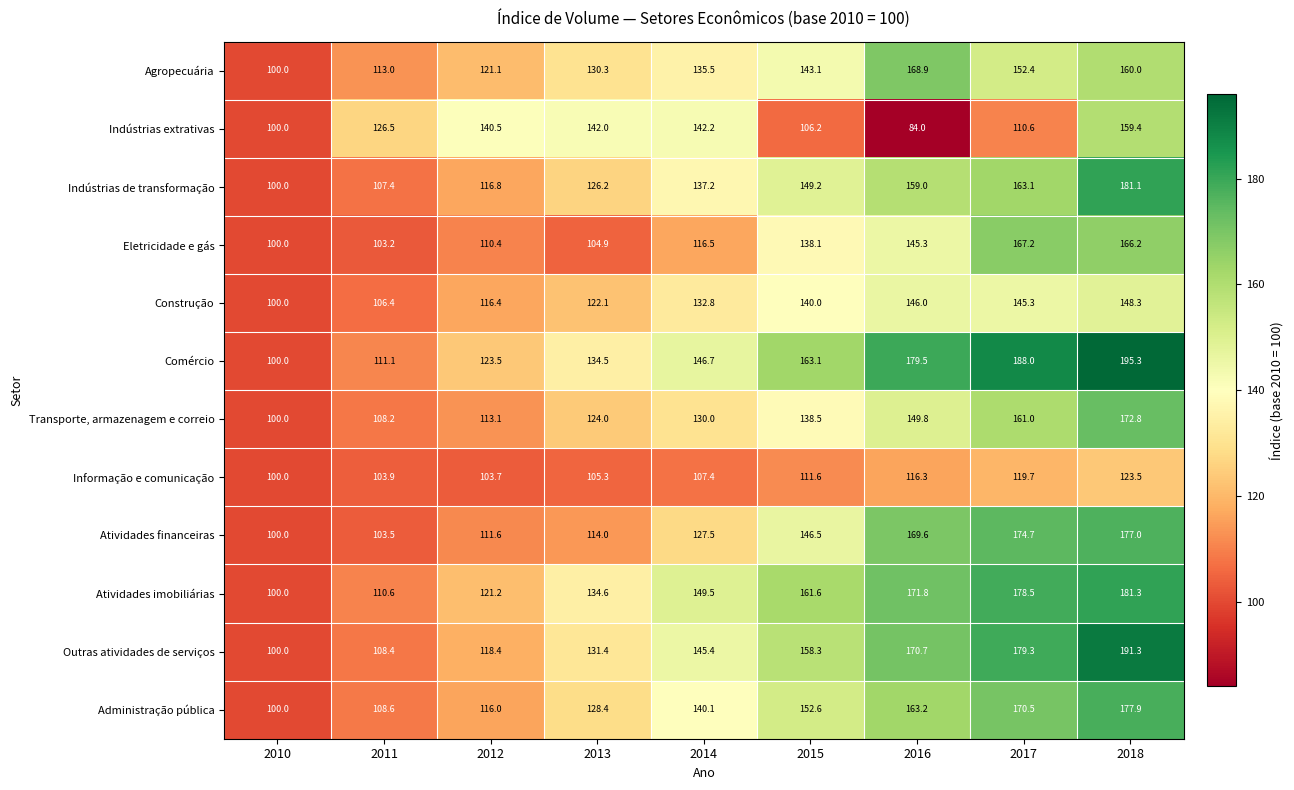

What is the spread (max minus min) of values at 2018?

71.8